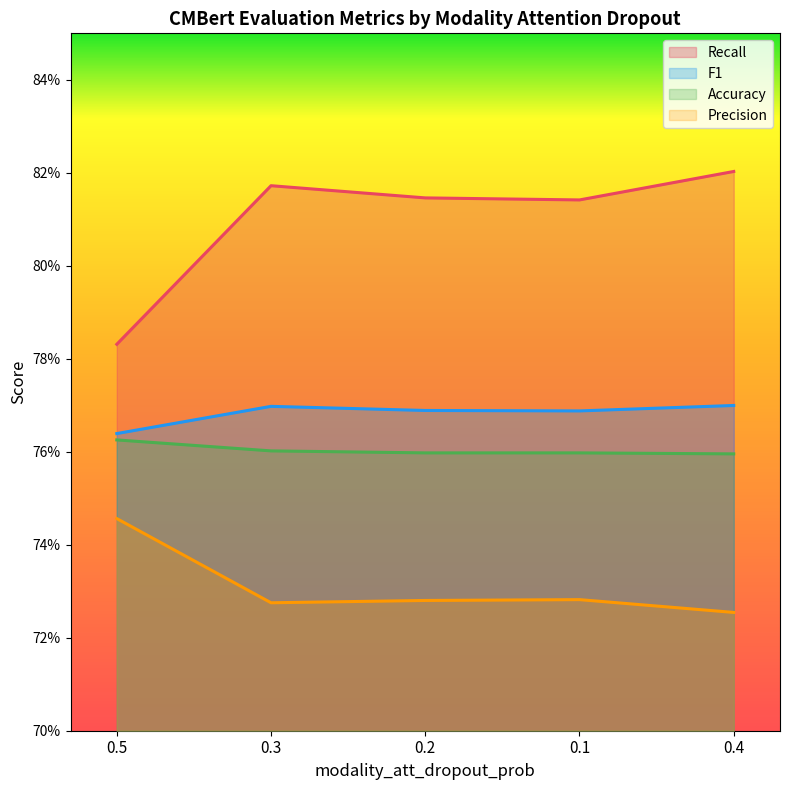

The test_eval_accuracy series shows 0.8 at 0.5. True or false?

True